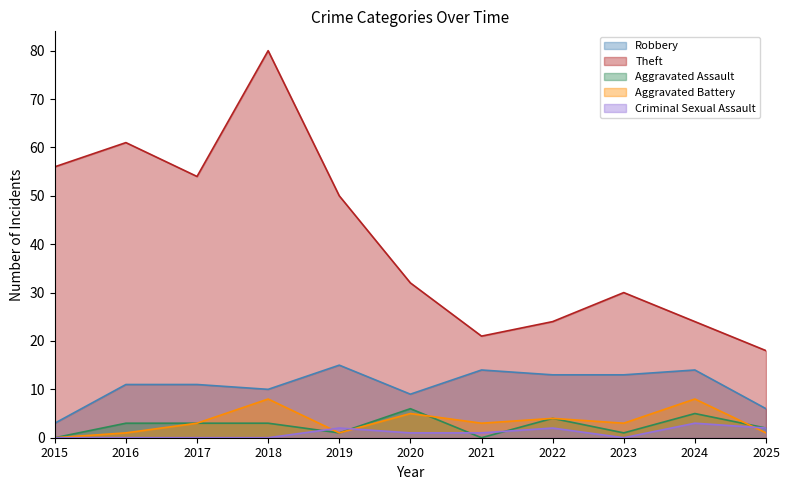

The value of Criminal Sexual Assault at 2020 is 1. True or false?

True